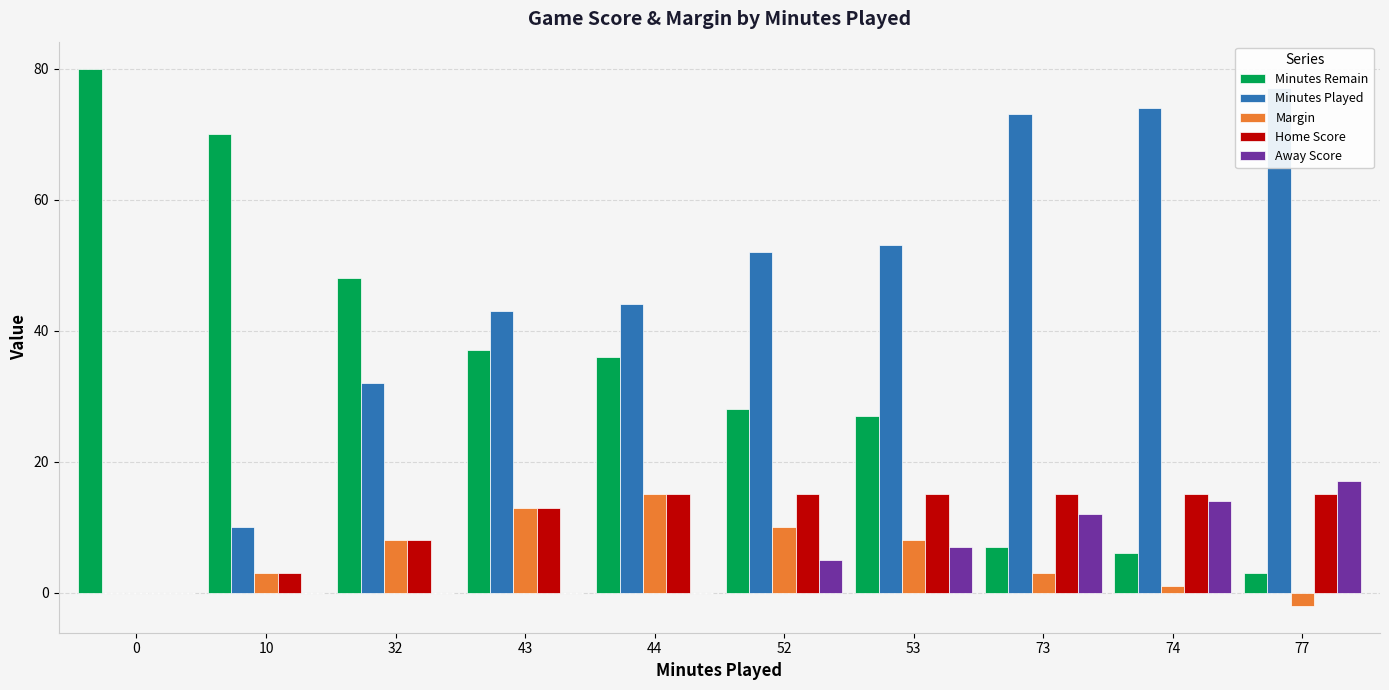

How many data points in Minutes Remain are above 36?

4